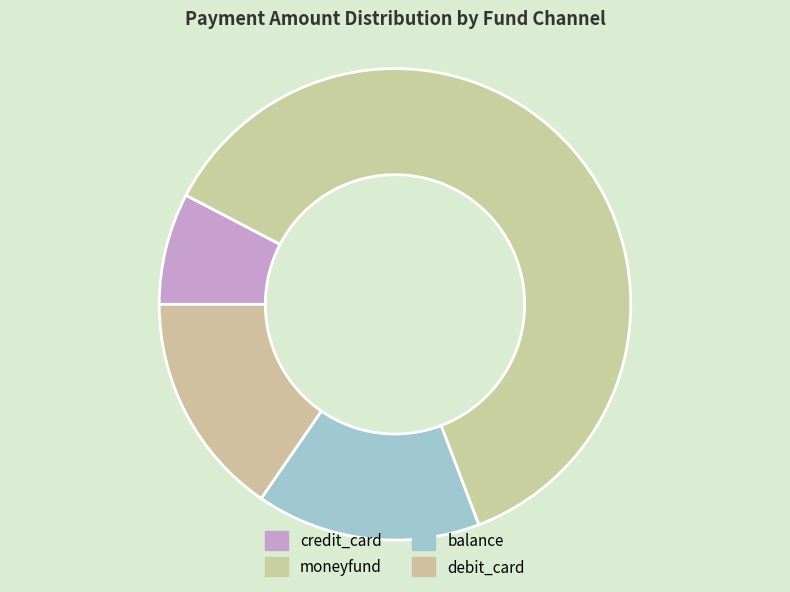

To the nearest percent, what portion does credit_card represent?

8%